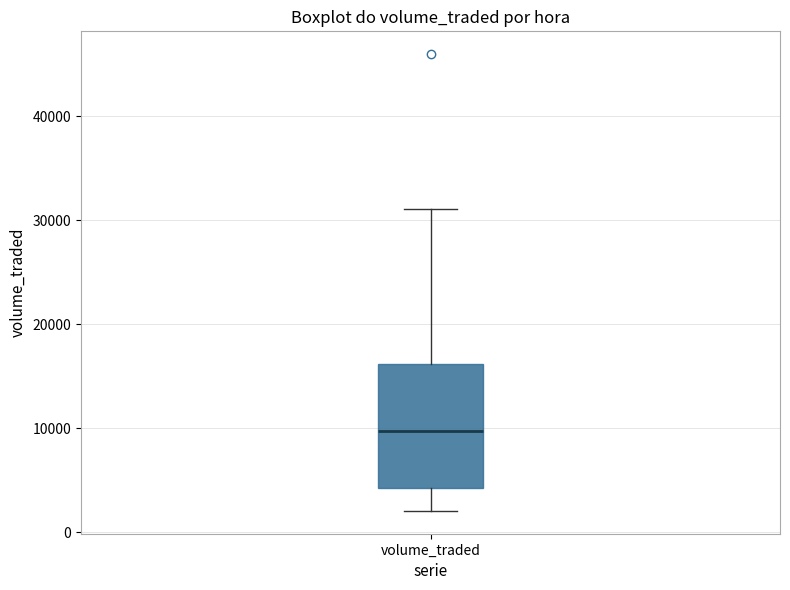

Transcribe this box plot: give where the median line is, the range the box spans, and where the two whiskers end, as read against the y-axis. The values are not printed on the chart, so give them approximately, as read against the axis.

median 10000, box 4000 to 16000, whiskers 2000 to 31000